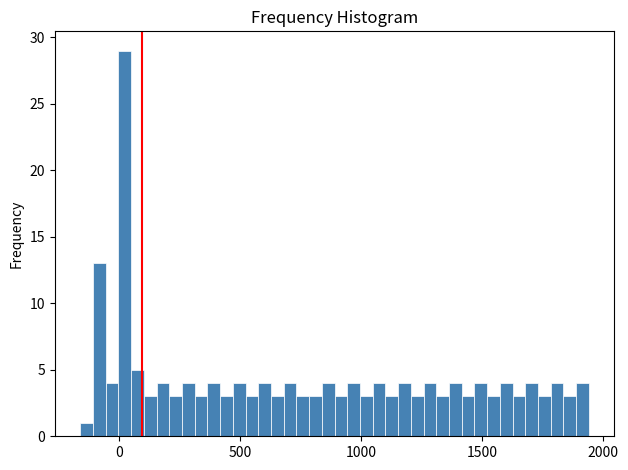

Around what value on the x-axis is the tallest bar? Give the approximate position of its centre, as read against the axis.

0